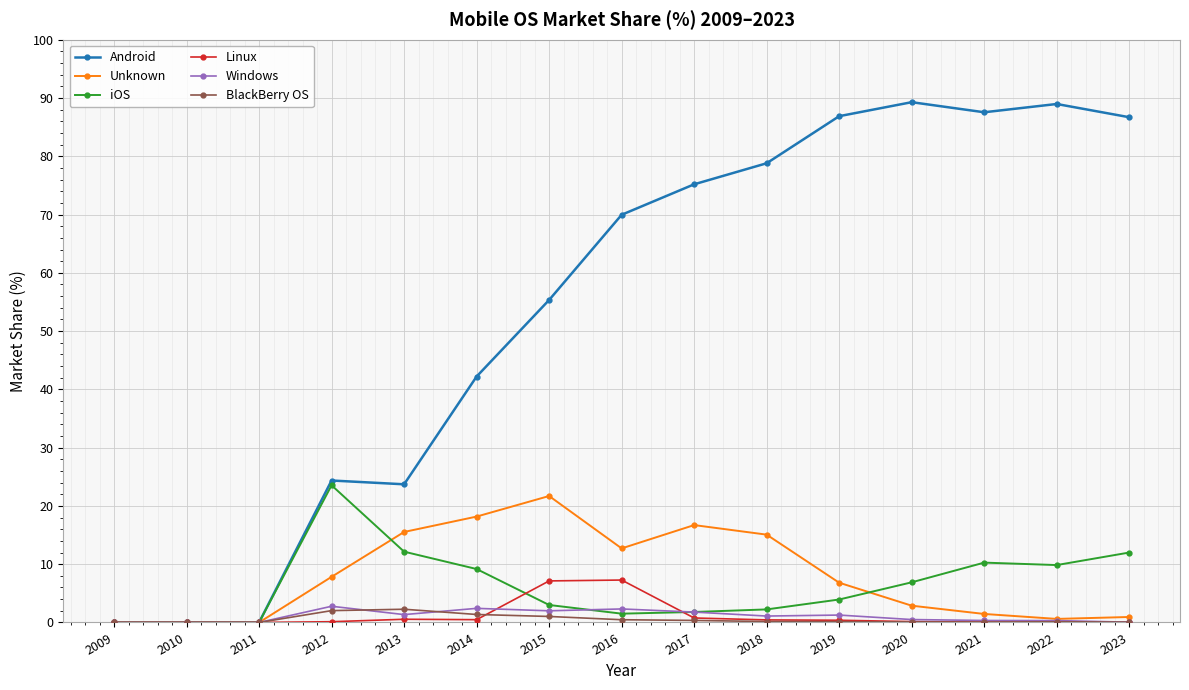

The value of iOS at 2011 is -10.1. True or false?

False